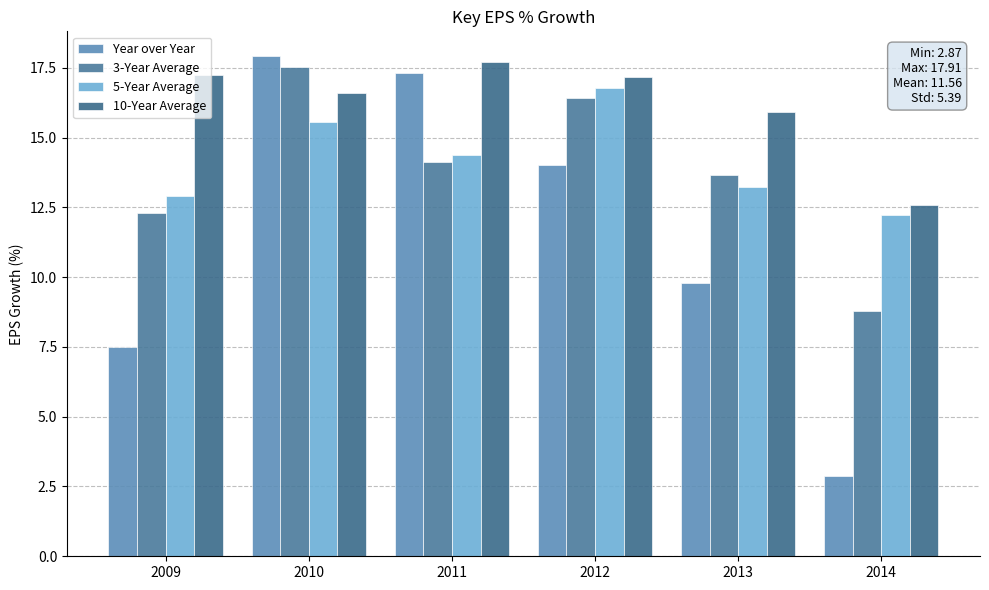

Which series has the largest total across all categories?

10-Year Average